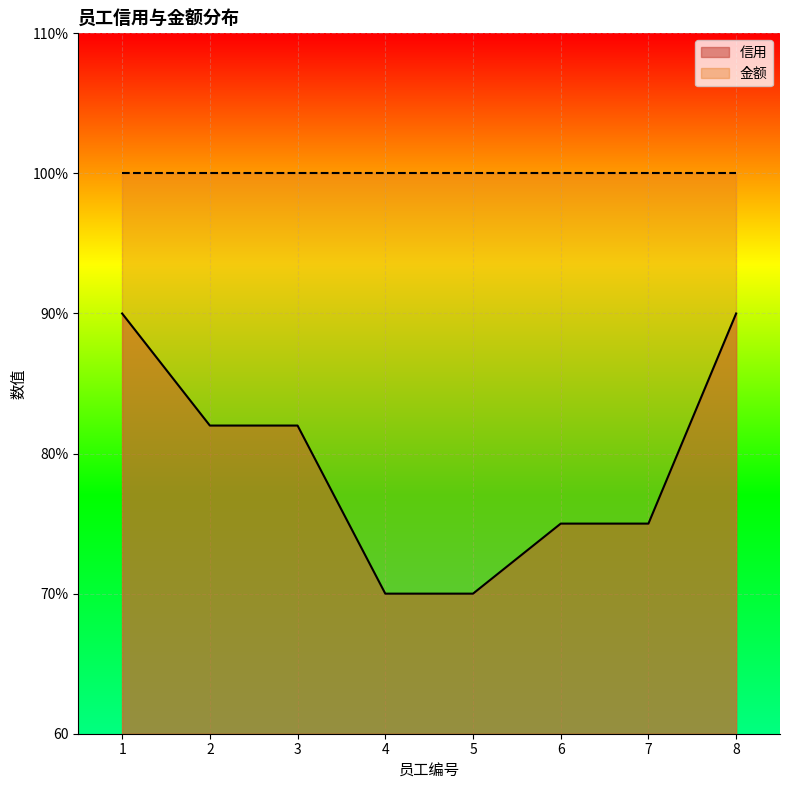

Which label corresponds to the smallest value in the chart?

4